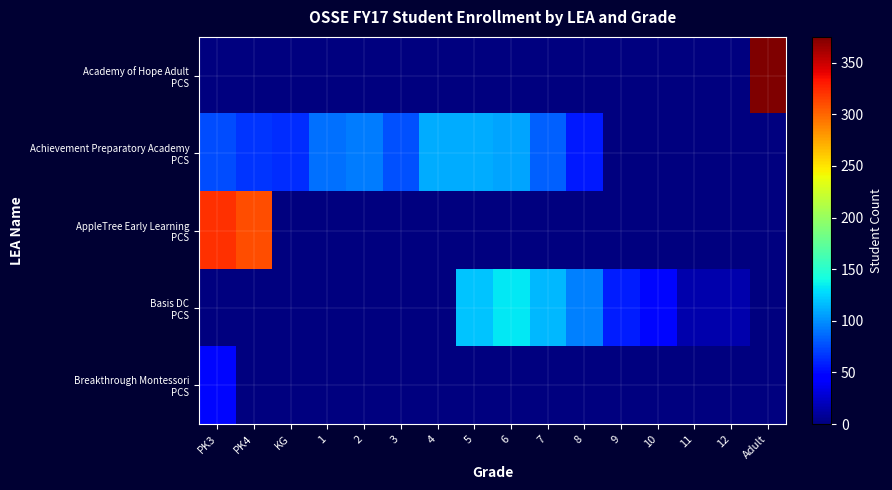

Rank the series by their maximum value, from lowest to highest.

Breakthrough Montessori PCS, Achievement Preparatory Academy PCS, Basis DC PCS, AppleTree Early Learning PCS, Academy of Hope Adult PCS